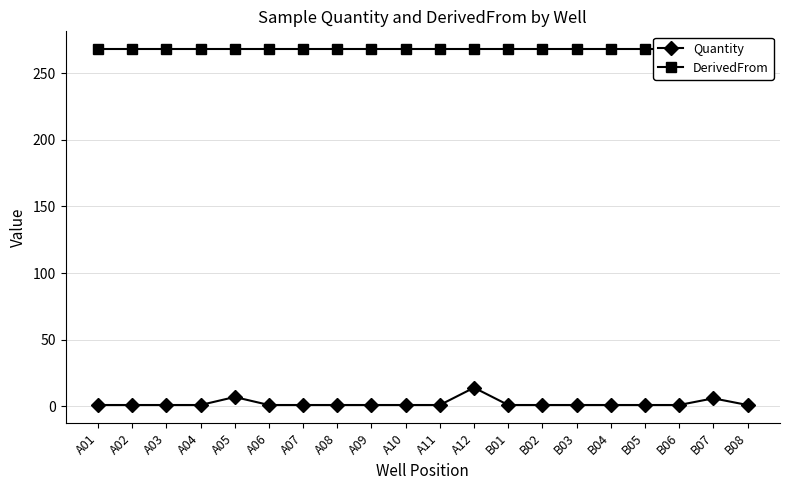

True or false: Quantity and DerivedFrom intersect in this chart.

False